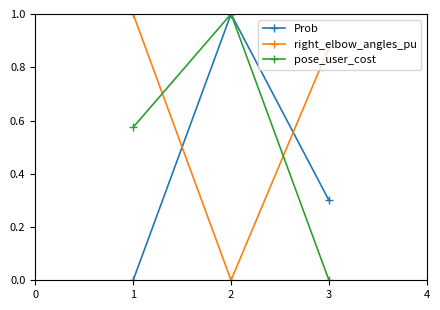

The Prob series shows -0.7 at 1. True or false?

False